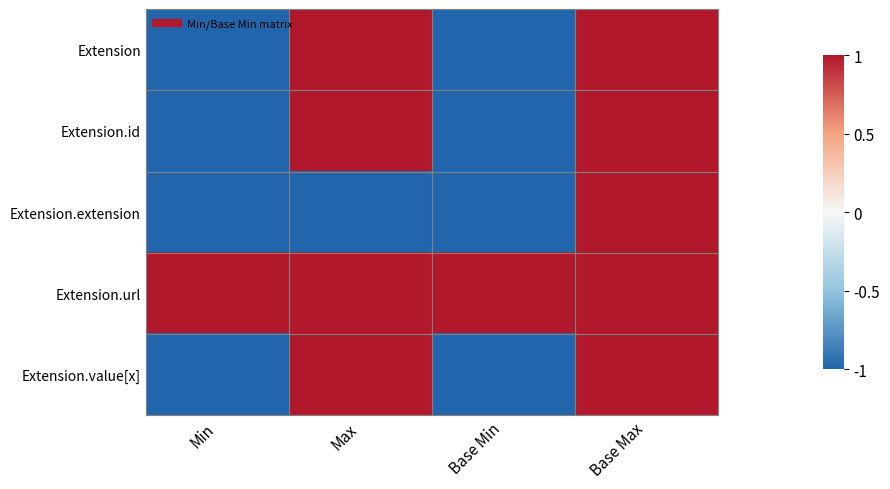

What is the spread (max minus min) of values at Base Min?

2